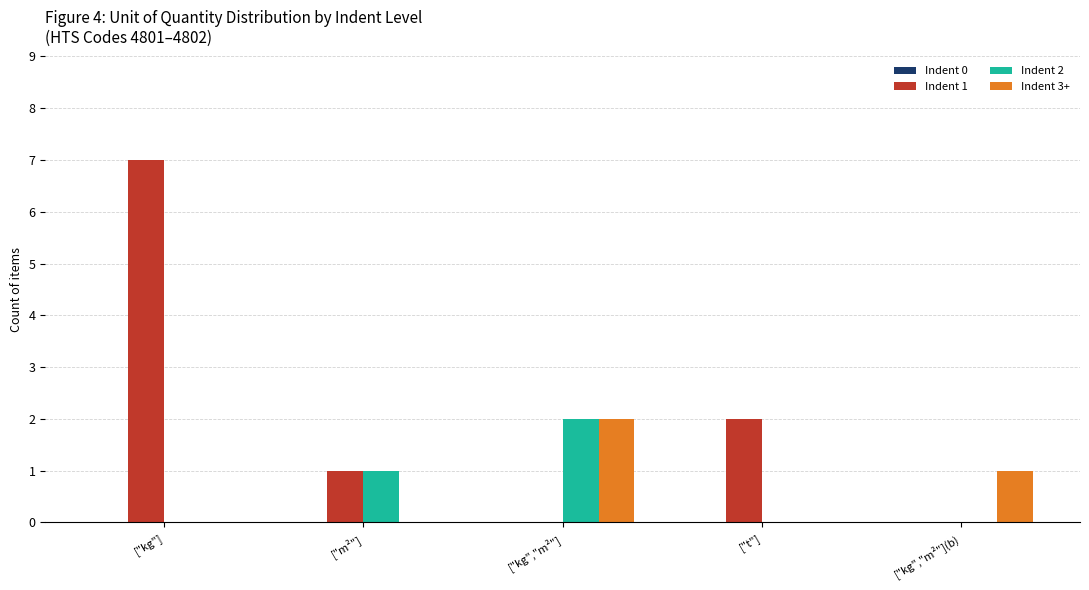

Which series has the widest spread of values?

Indent 1